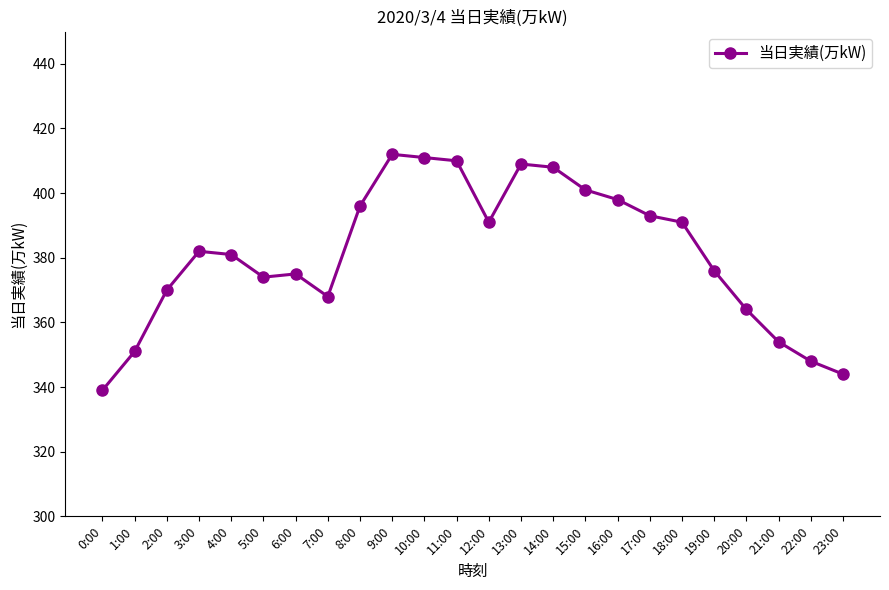

What is the minimum value shown in the chart?

339